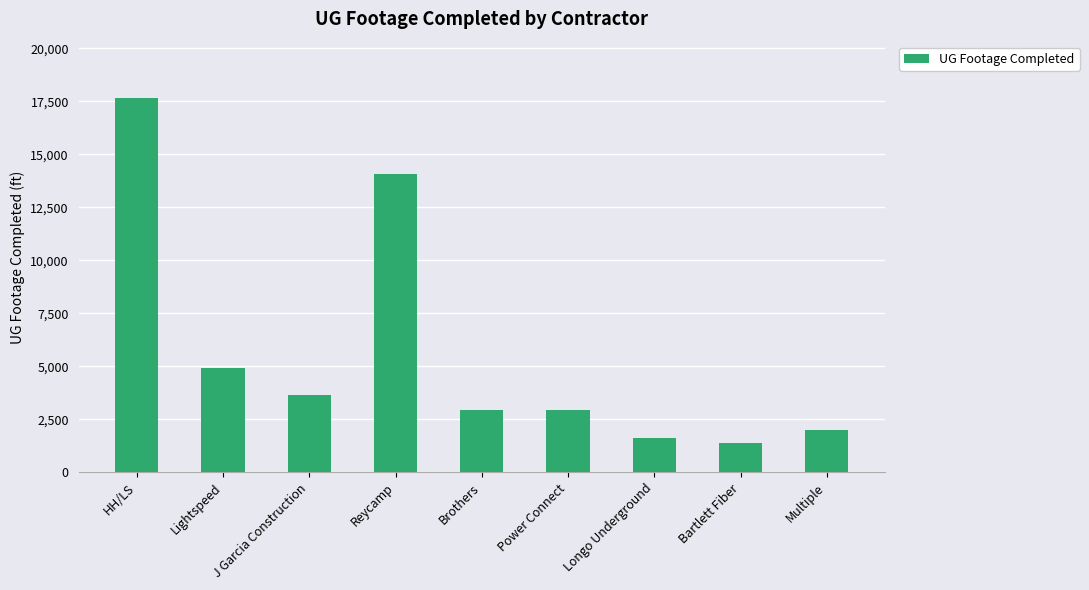

Reading right to left, extract all data points from this chart.

Multiple=1990	Bartlett Fiber=1400	Longo Underground=1596	Power Connect=2940	Brothers=2940	Reycamp=14088	J Garcia Construction=3639	Lightspeed=4941	HH/LS=17659